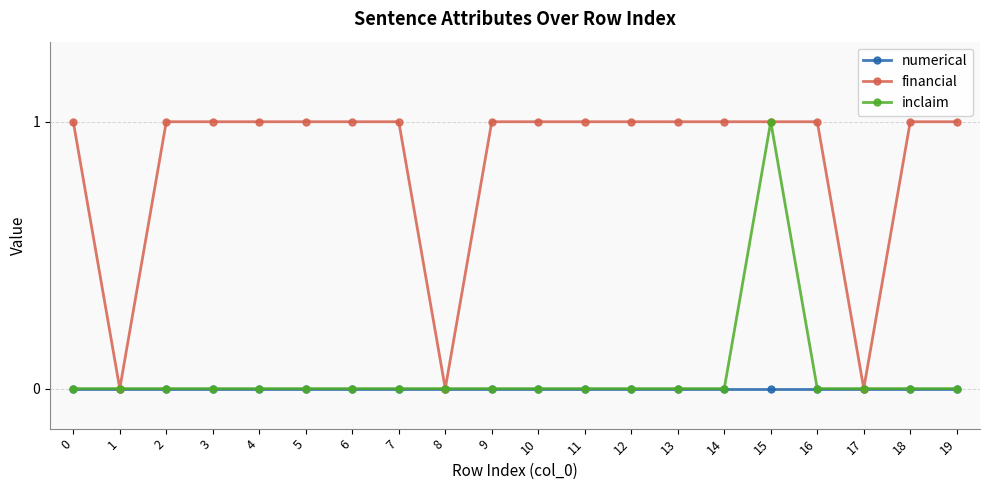

The inclaim series shows 0 at 11. True or false?

True